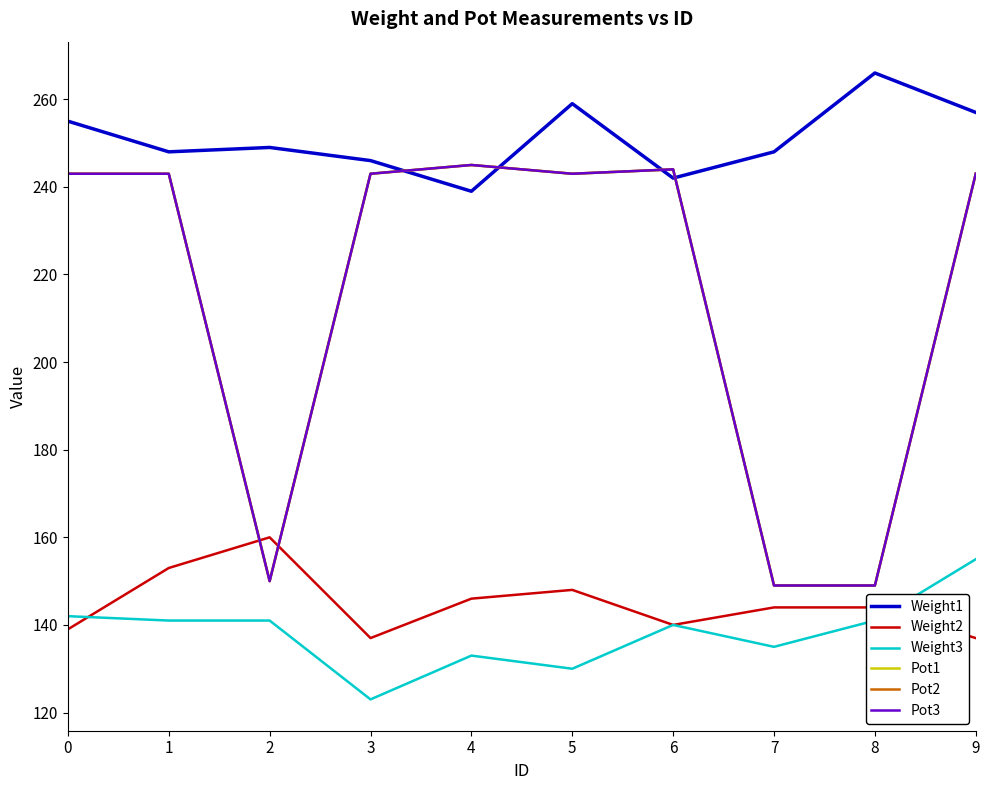

How many interior local peaks does the Weight1 series have?

3